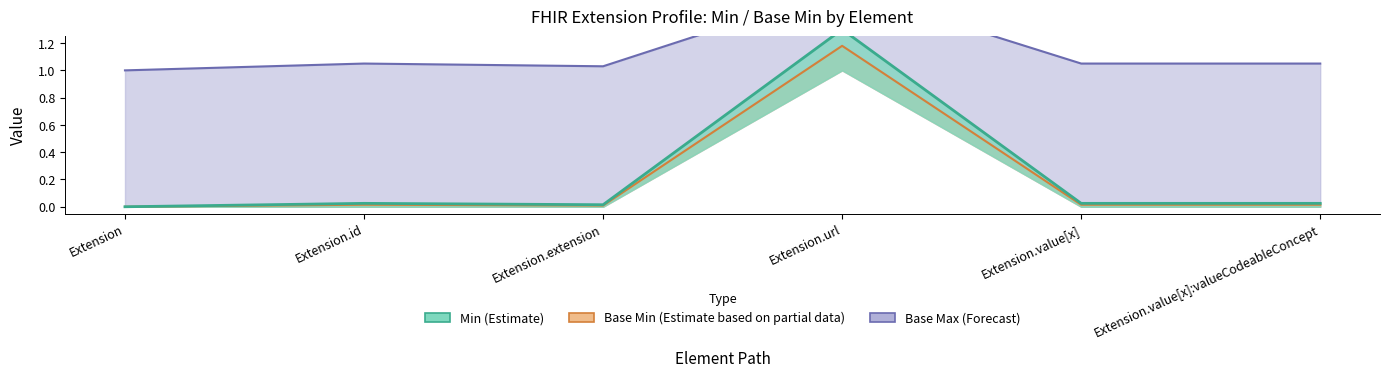

At how many categories does at least one series exceed 0?

6